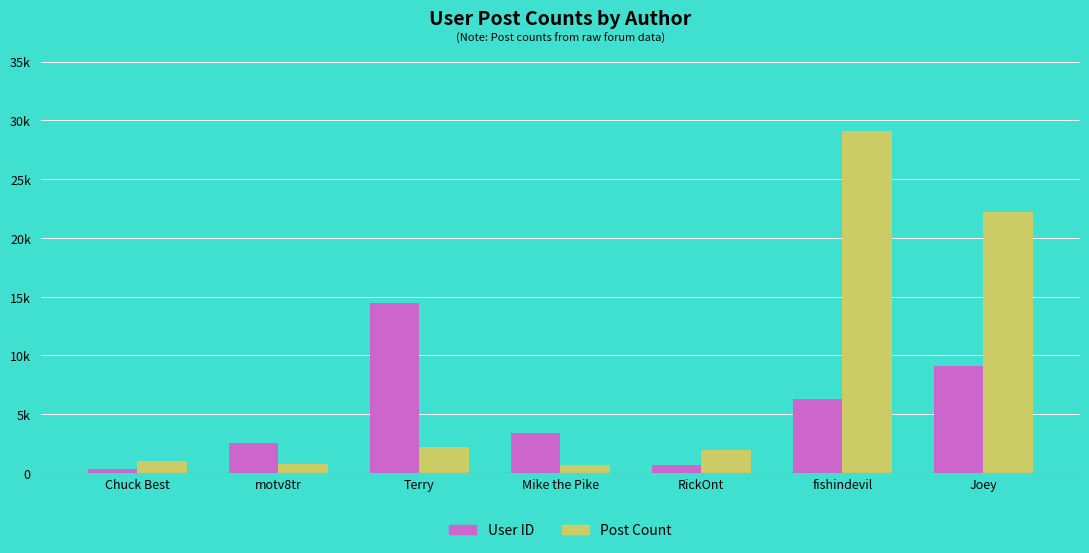

Reading left to right, list all the values displayed in this chart.

User ID: Chuck Best=308	motv8tr=2587	Terry=14456	Mike the Pike=3421	RickOnt=669	fishindevil=6254	Joey=9122
Post Count: Chuck Best=1000	motv8tr=801	Terry=2174	Mike the Pike=655	RickOnt=1969	fishindevil=29133	Joey=22189